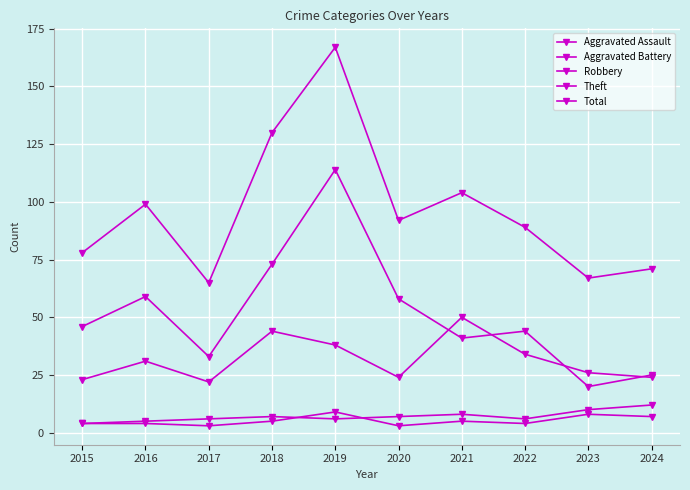

True or false: Aggravated Assault and Total cross at least once.

False